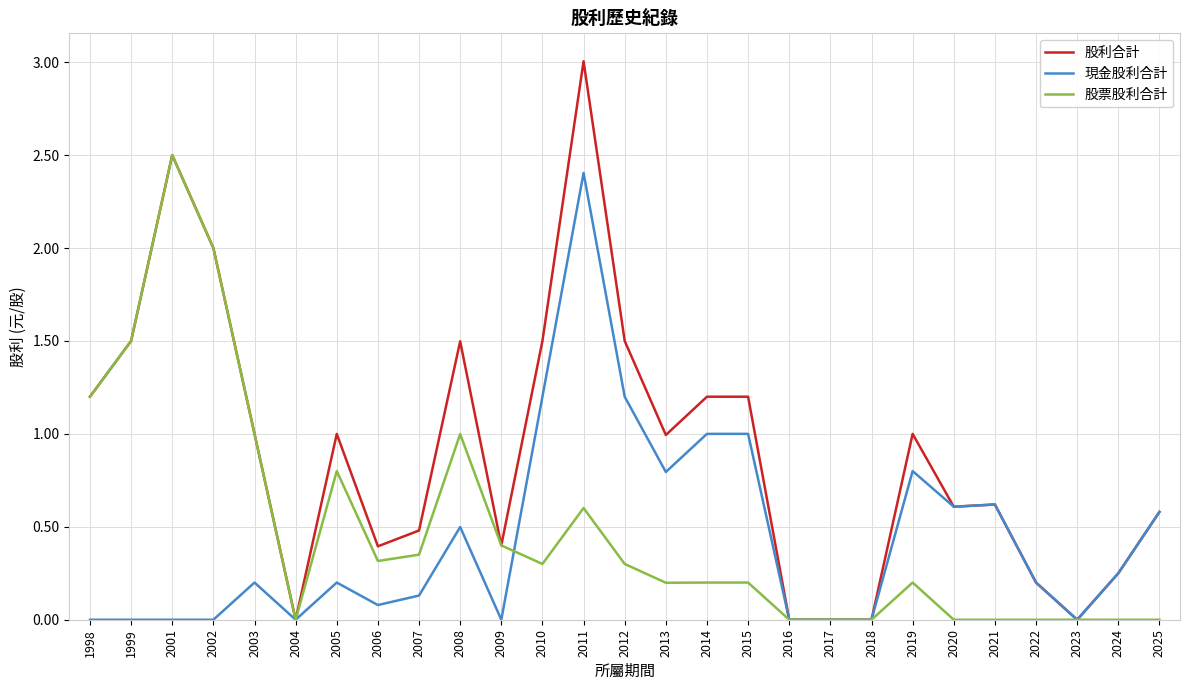

Which series has the largest range (max minus min)?

股利合計